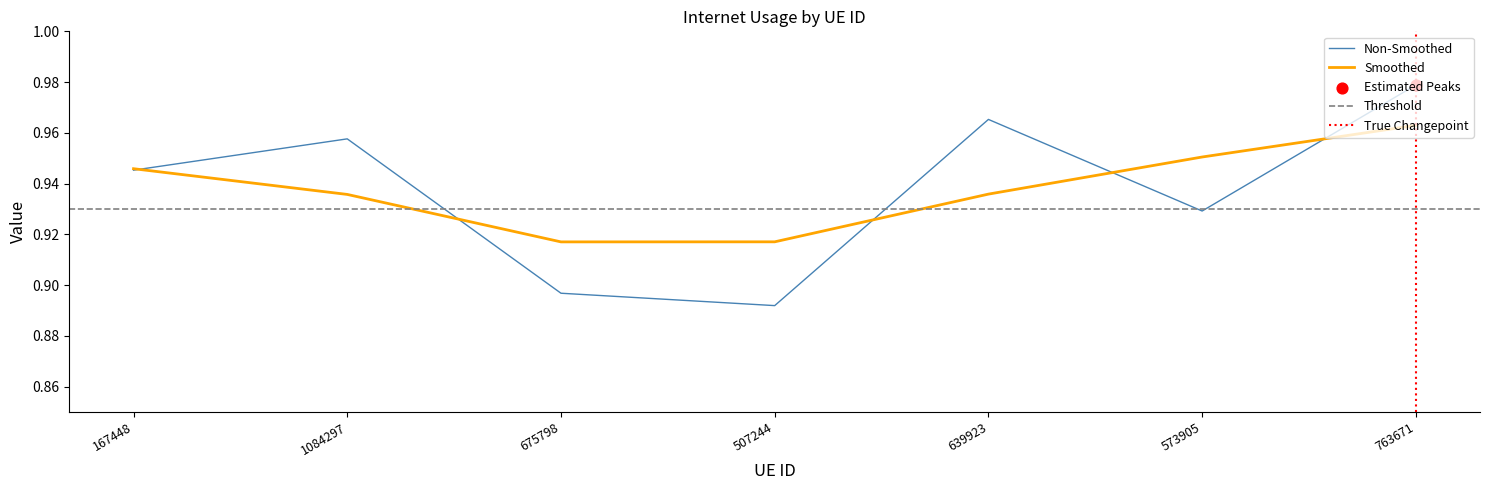

Which has a higher value, 1084297 or 573905?

1084297